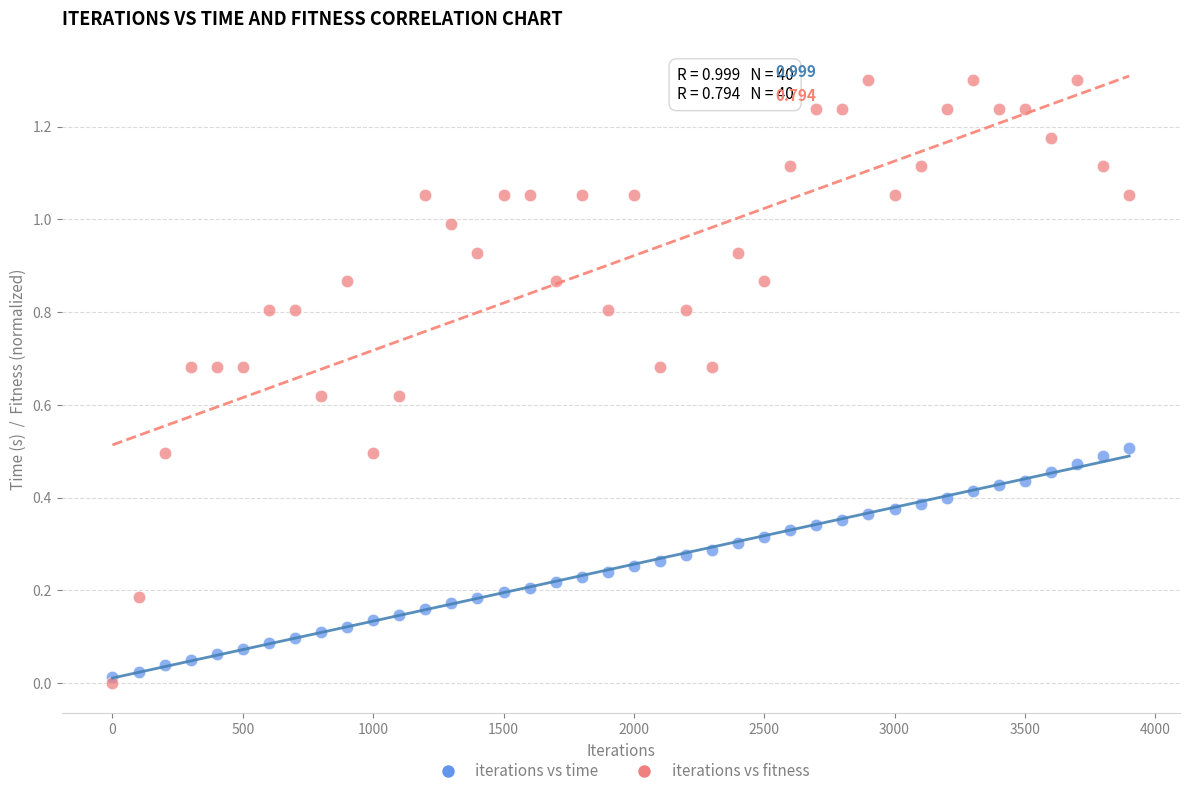

Which series contains the highest Y value?

iterations vs fitness